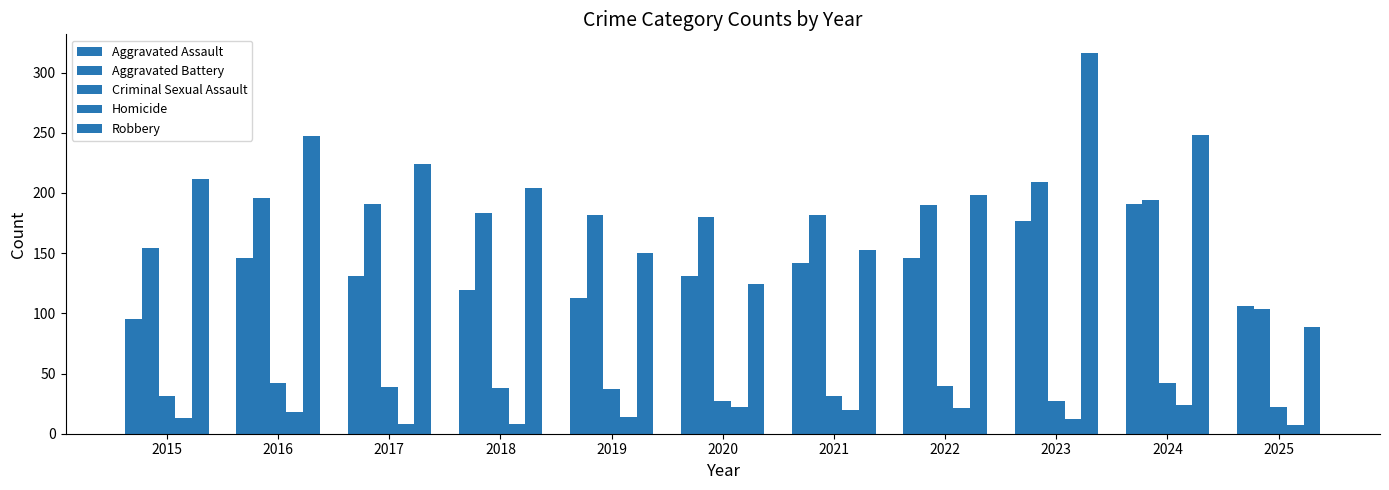

Reading left to right, transcribe all the data shown in this chart.

Aggravated Assault: 2015=95	2016=146	2017=131	2018=119	2019=113	2020=131	2021=142	2022=146	2023=177	2024=191	2025=106
Aggravated Battery: 2015=154	2016=196	2017=191	2018=183	2019=182	2020=180	2021=182	2022=190	2023=209	2024=194	2025=104
Criminal Sexual Assault: 2015=31	2016=42	2017=39	2018=38	2019=37	2020=27	2021=31	2022=40	2023=27	2024=42	2025=22
Homicide: 2015=13	2016=18	2017=8	2018=8	2019=14	2020=22	2021=20	2022=21	2023=12	2024=24	2025=7
Robbery: 2015=212	2016=247	2017=224	2018=204	2019=150	2020=124	2021=153	2022=198	2023=316	2024=248	2025=89